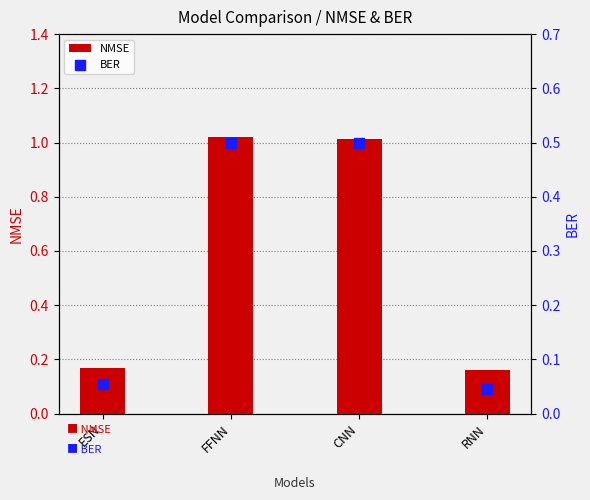

Which series has the widest spread of Y values?

NMSE